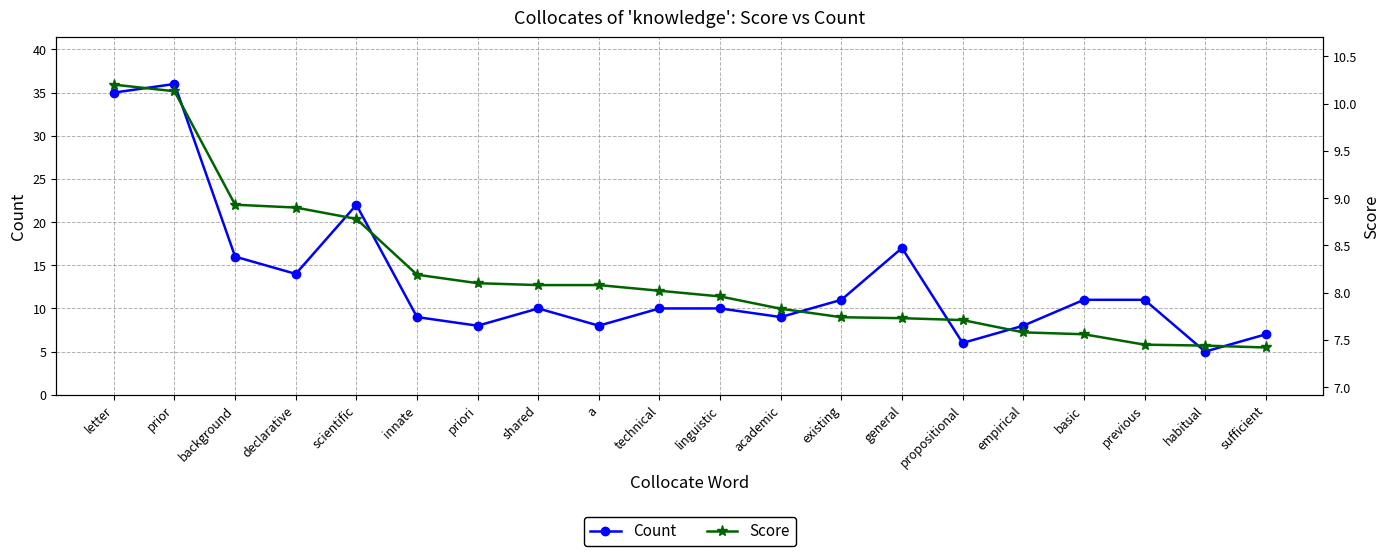

Which series has the largest range (max minus min)?

Count